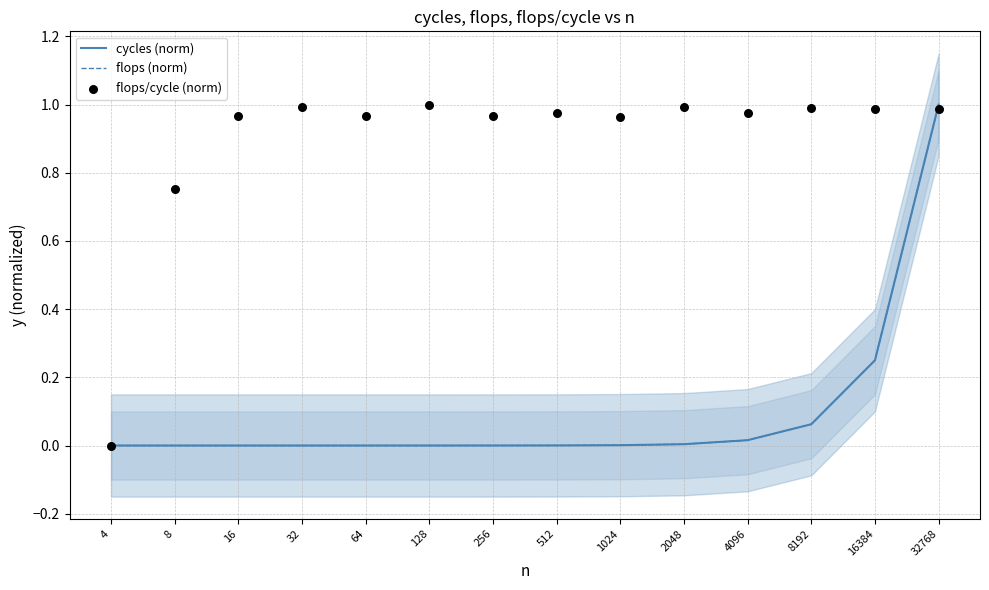

Is the value of cycles (norm) at 256 greater than the value of flops (norm) at 16384?

No